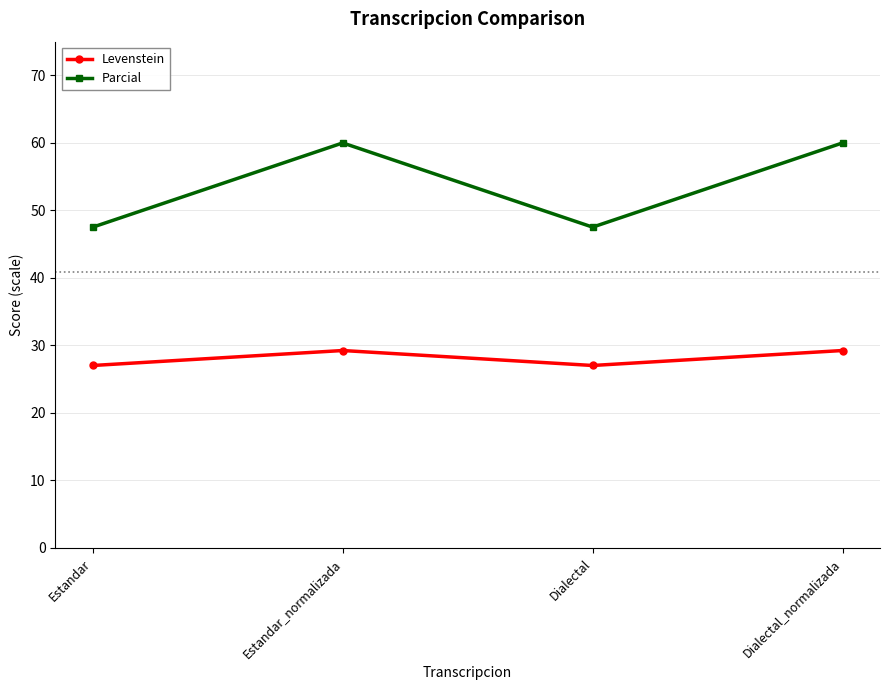

True or false: Parcial and Levenstein intersect in this chart.

False